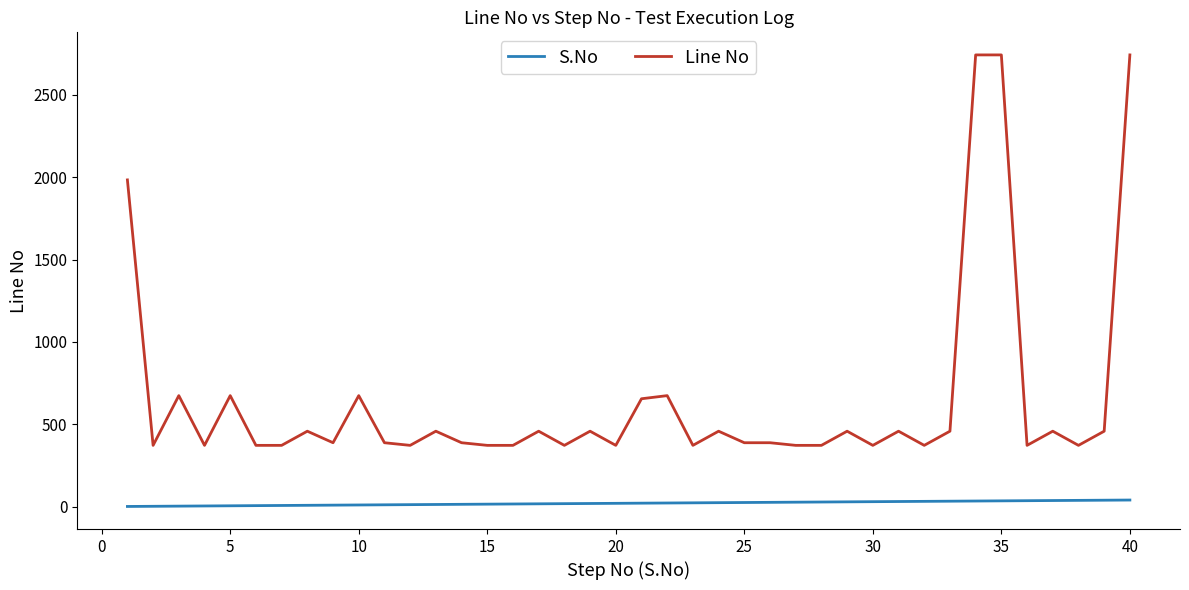

Which series has the largest total across all categories?

Line No